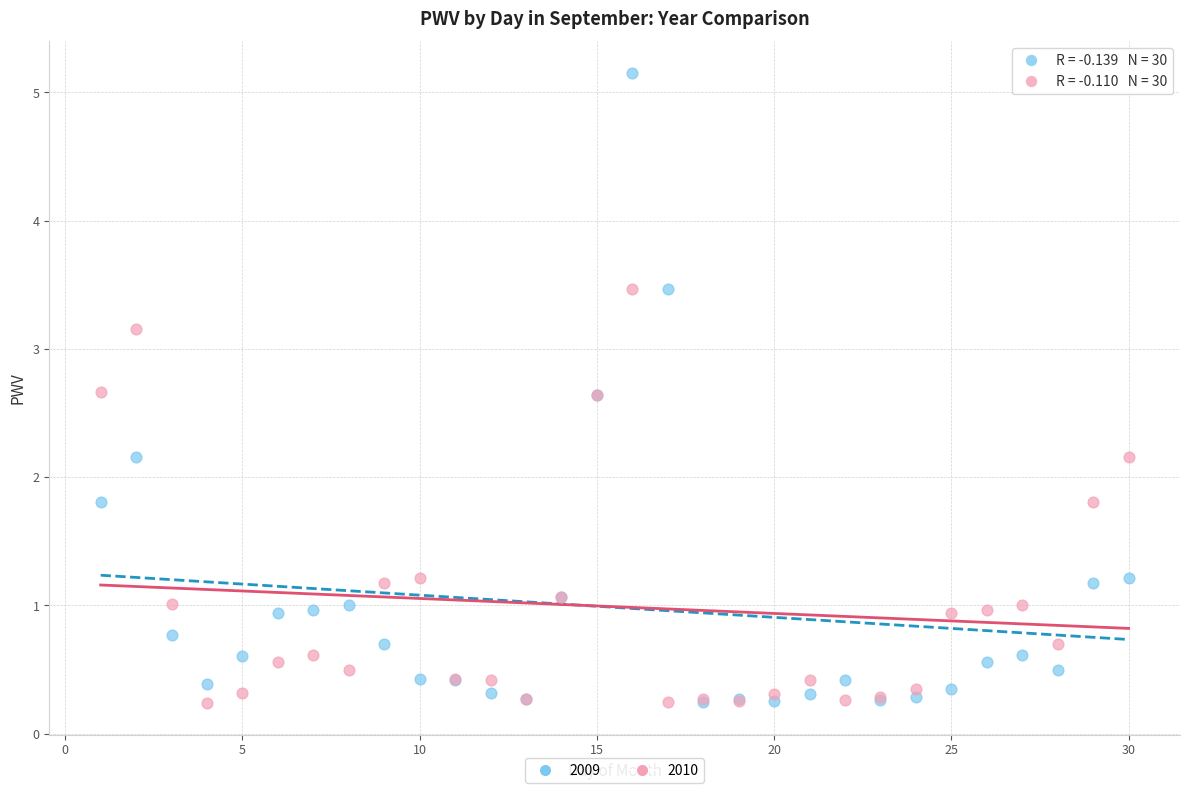

What are all the series names shown in the legend?

2009, 2010